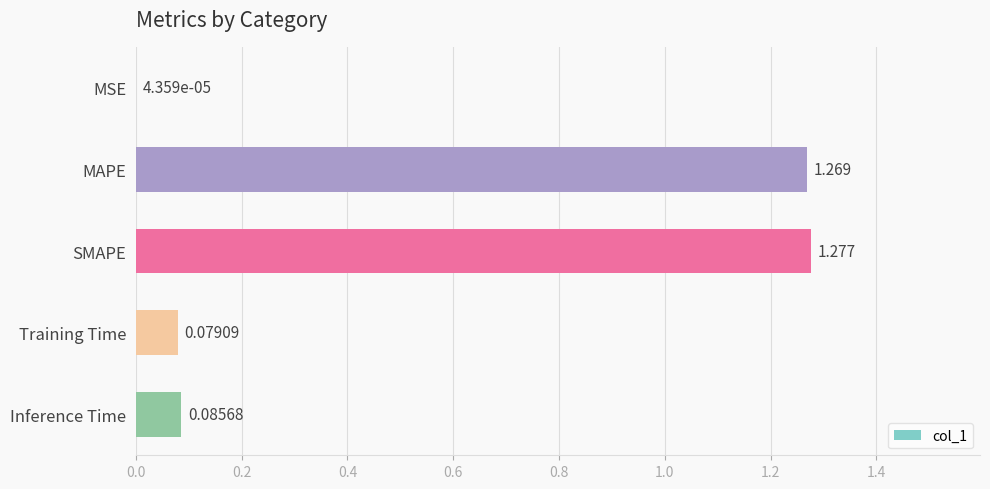

What is the average value?

0.5